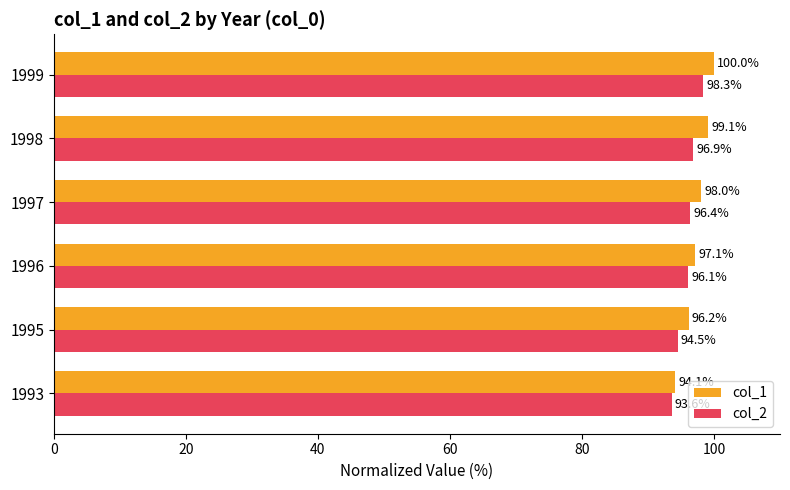

Which series changed the most between 1995 and 1998?

col_1